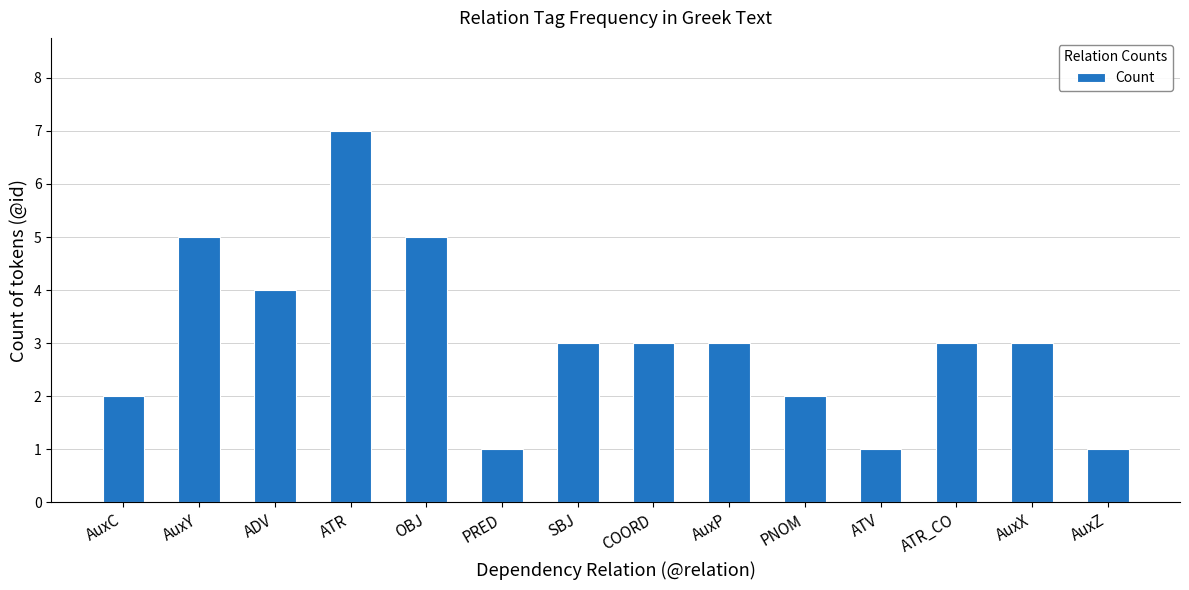

Reading left to right, extract all data points from this chart.

2	5	4	7	5	1	3	3	3	2	1	3	3	1